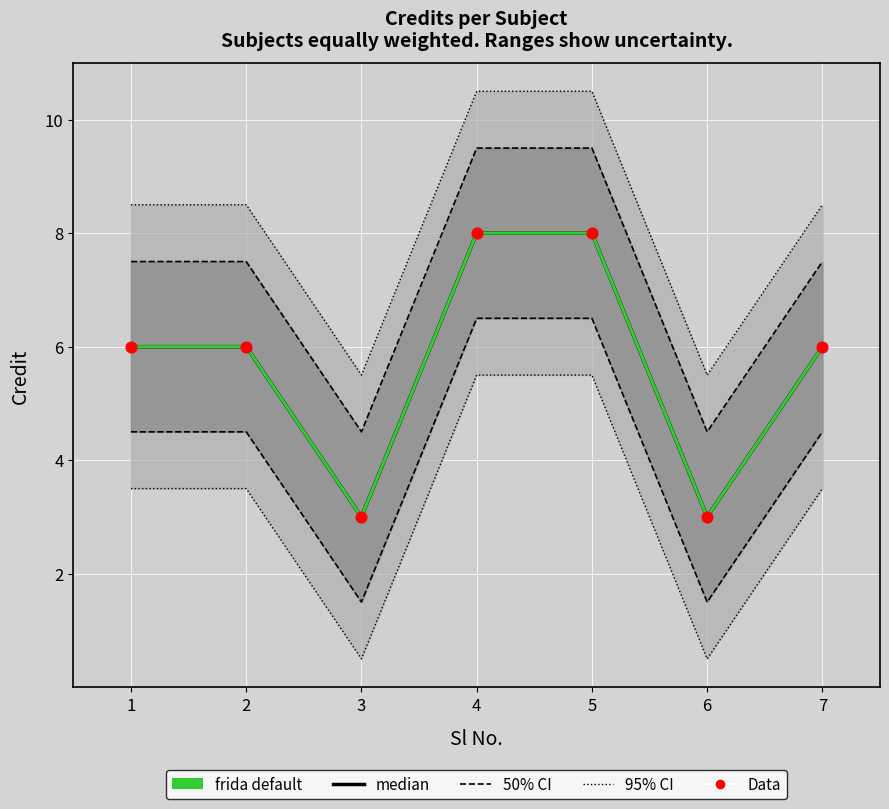

At which category is the sum across all series the highest?

4